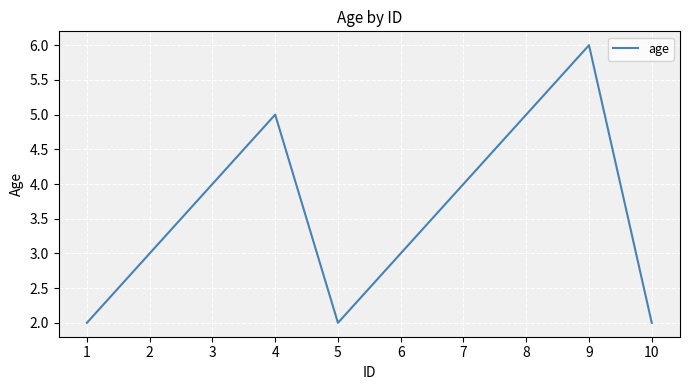

Approximately how many times larger is the value at 4 compared to 8?

1.0